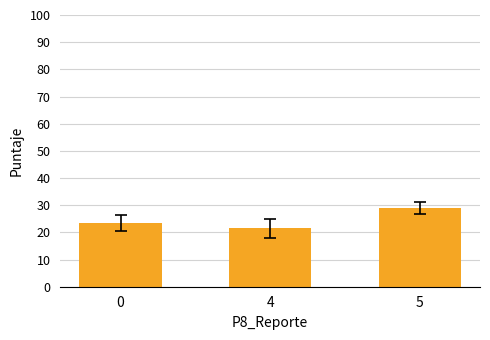

What is the change in value from 0 to 5?

+5.6